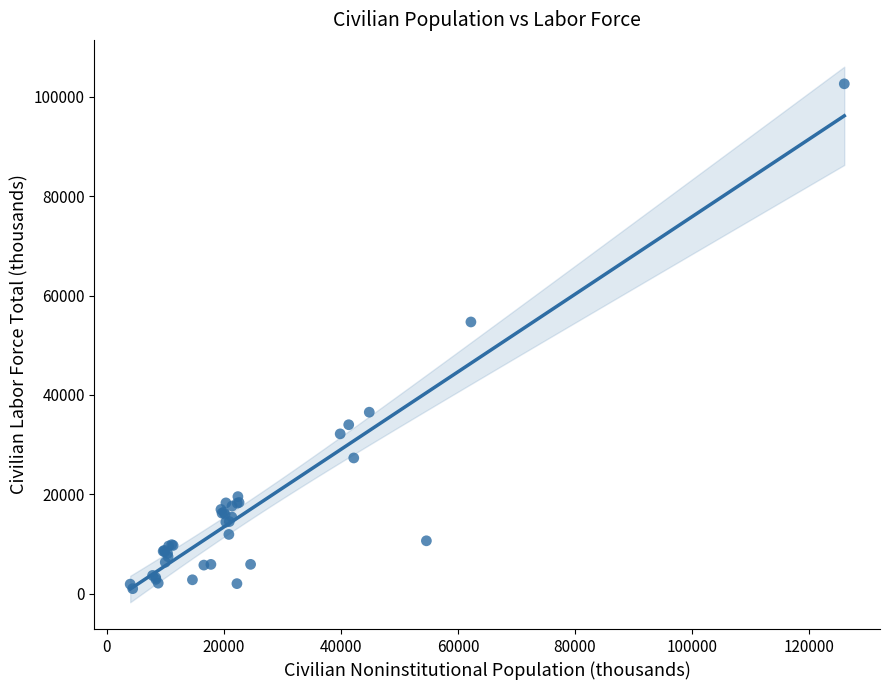

What Y value in the scatter plot is closest to 51802?

54675